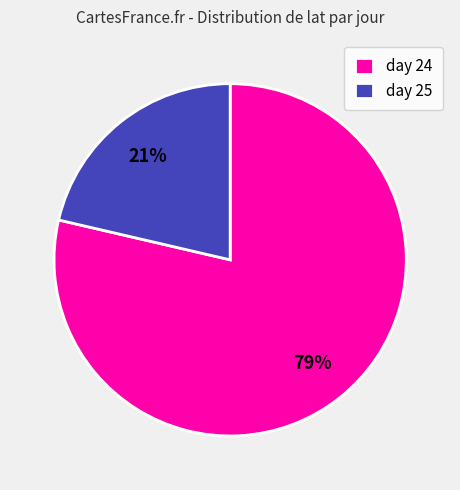

The day 24 slice represents 69% of the pie. True or false?

False